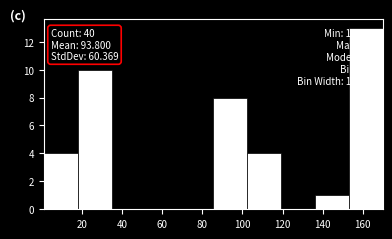

Over which range of the x-axis is the bar tallest?

154 to 170